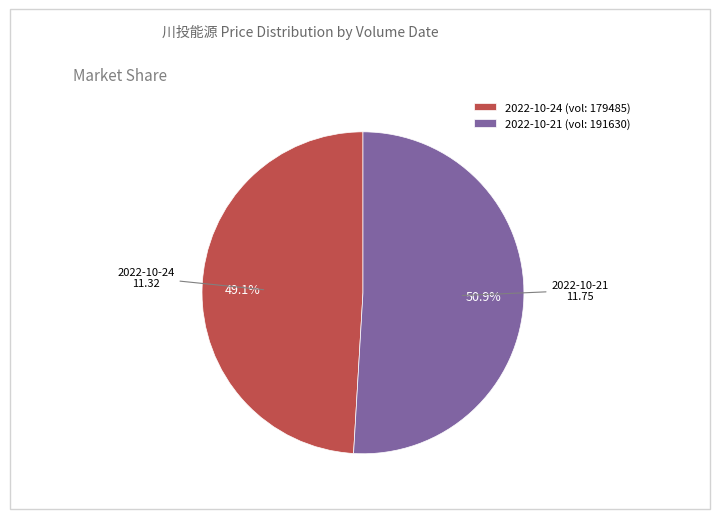

What is the total percentage of 2022-10-24 (vol: 179485) and 2022-10-21 (vol: 191630)?

100.0%